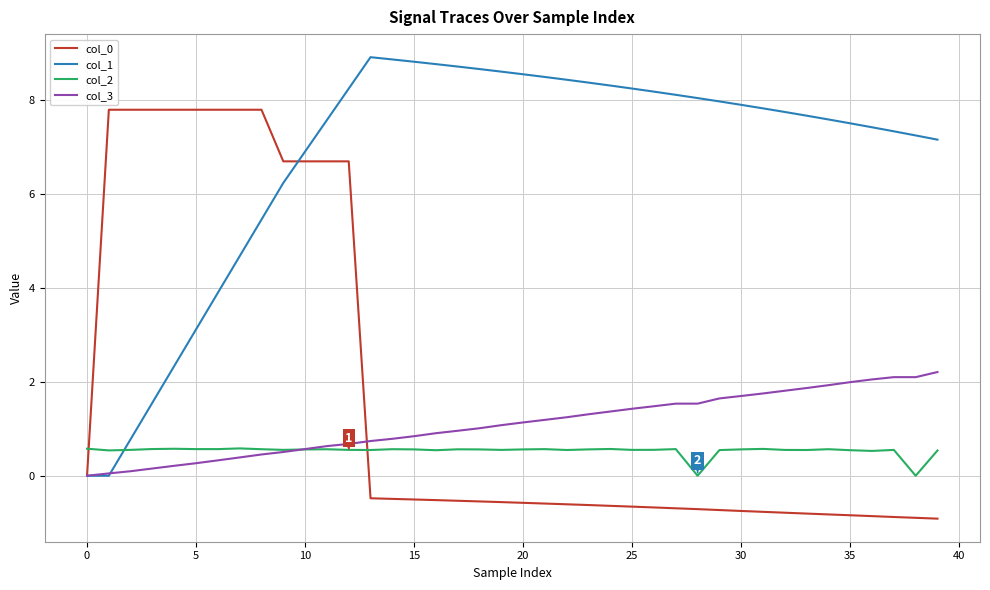

Which series has the largest total across all categories?

col_1